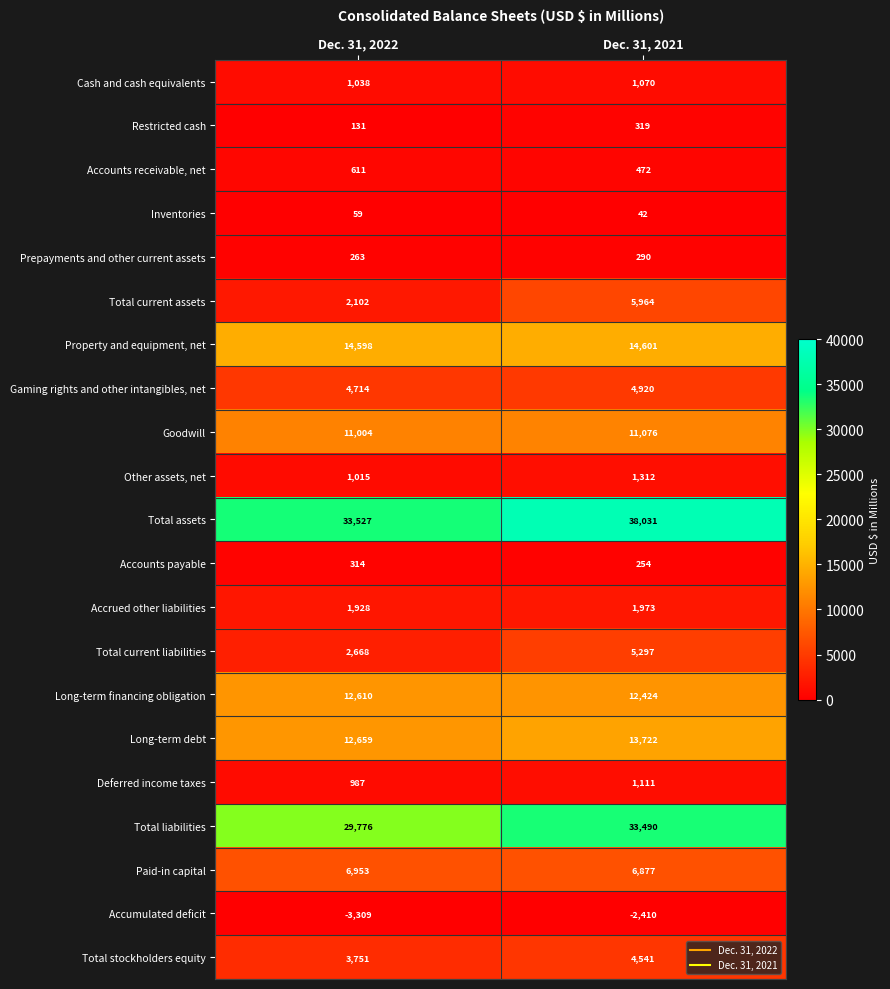

The value of Accrued other liabilities at Dec. 31, 2021 is 1973. True or false?

True